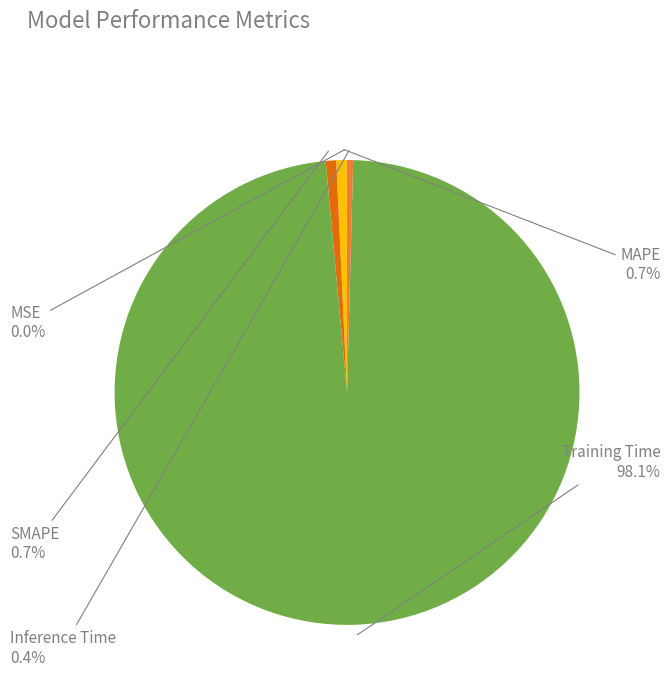

Combined, do Training Time and MAPE account for over 50%?

Yes